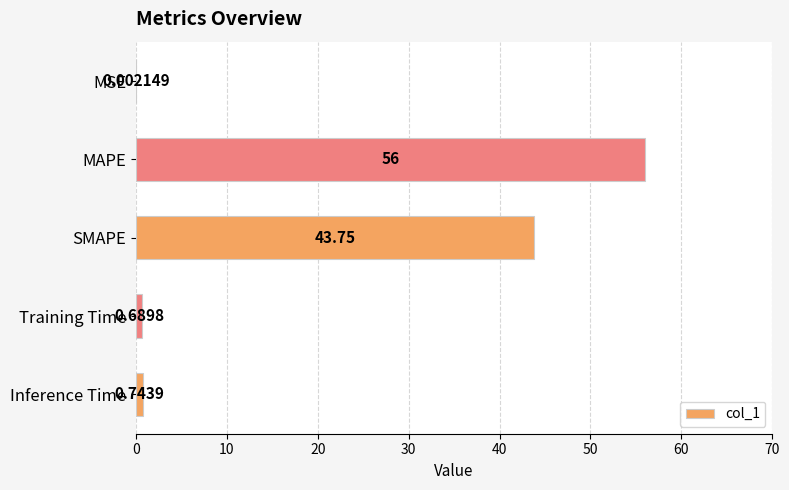

Are the bars horizontal?

Yes